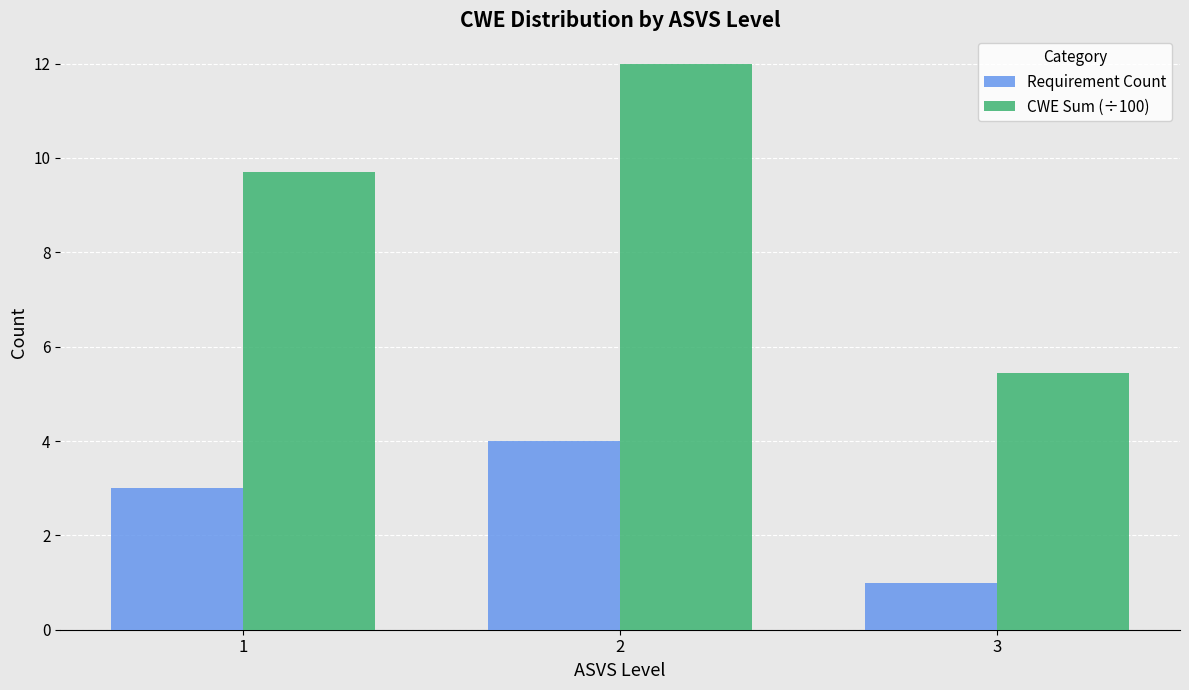

What is the average value of the Requirement Count series?

2.7